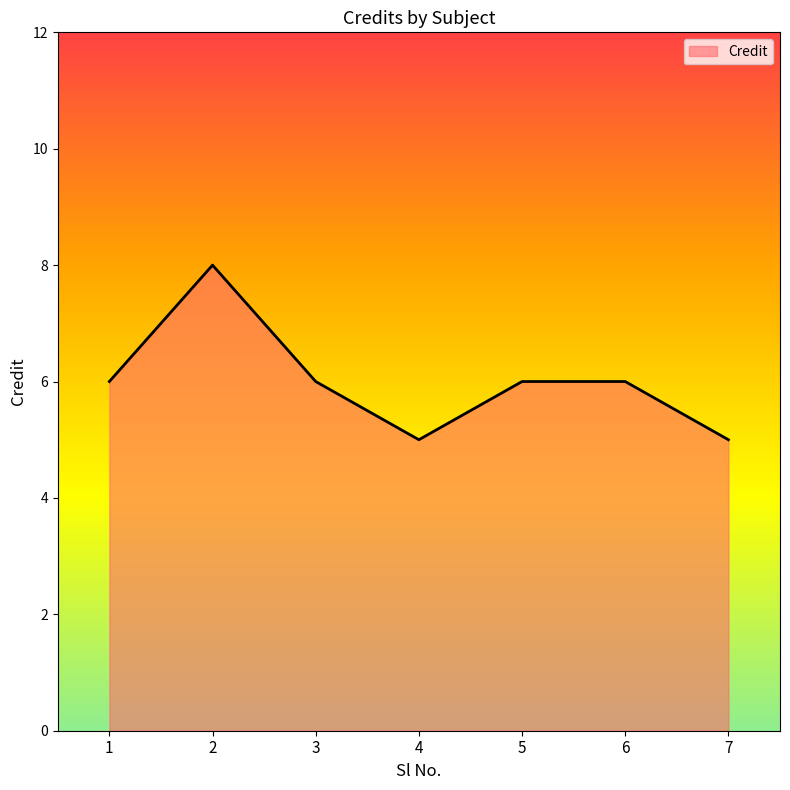

Count the values in the range 5 to 6.

6